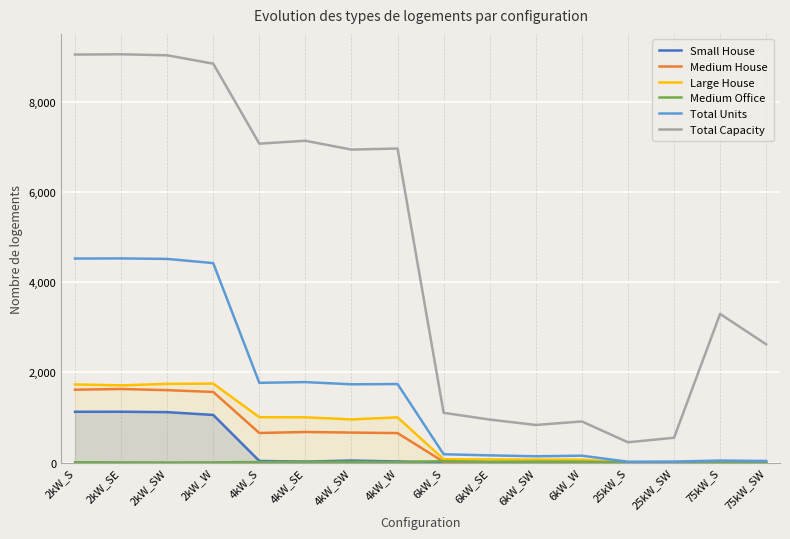

Reading left to right, list all the values displayed in this chart.

Small House: 2kW_S=1127	2kW_SE=1128	2kW_SW=1119	2kW_W=1057	4kW_S=35	4kW_SE=21	4kW_SW=44	4kW_W=24	6kW_S=0	6kW_SE=0	6kW_SW=0	6kW_W=0	25kW_S=0	25kW_SW=0	75kW_S=0	75kW_SW=0
Medium House: 2kW_S=1617	2kW_SE=1633	2kW_SW=1607	2kW_W=1567	4kW_S=656	4kW_SE=678	4kW_SW=665	4kW_W=654	6kW_S=15	6kW_SE=10	6kW_SW=12	6kW_W=11	25kW_S=0	25kW_SW=0	75kW_S=0	75kW_SW=0
Large House: 2kW_S=1734	2kW_SE=1713	2kW_SW=1747	2kW_W=1753	4kW_S=1007	4kW_SE=1004	4kW_SW=958	4kW_W=1003	6kW_S=73	6kW_SE=70	6kW_SW=64	6kW_W=64	25kW_S=0	25kW_SW=0	75kW_S=0	75kW_SW=0
Medium Office: 2kW_S=7	2kW_SE=4	2kW_SW=2	2kW_W=4	4kW_S=12	4kW_SE=15	4kW_SW=16	4kW_W=9	6kW_S=31	6kW_SE=15	6kW_SW=20	6kW_W=18	25kW_S=5	25kW_SW=3	75kW_S=1	75kW_SW=0
Total Units: 2kW_S=4529	2kW_SE=4532	2kW_SW=4521	2kW_W=4428	4kW_S=1770	4kW_SE=1786	4kW_SW=1737	4kW_W=1743	6kW_S=184	6kW_SE=159	6kW_SW=139	6kW_W=152	25kW_S=18	25kW_SW=22	75kW_S=44	75kW_SW=35
Total Capacity: 2kW_S=9058	2kW_SE=9064	2kW_SW=9042	2kW_W=8856	4kW_S=7080	4kW_SE=7144	4kW_SW=6948	4kW_W=6972	6kW_S=1104	6kW_SE=954	6kW_SW=834	6kW_W=912	25kW_S=450	25kW_SW=550	75kW_S=3300	75kW_SW=2625